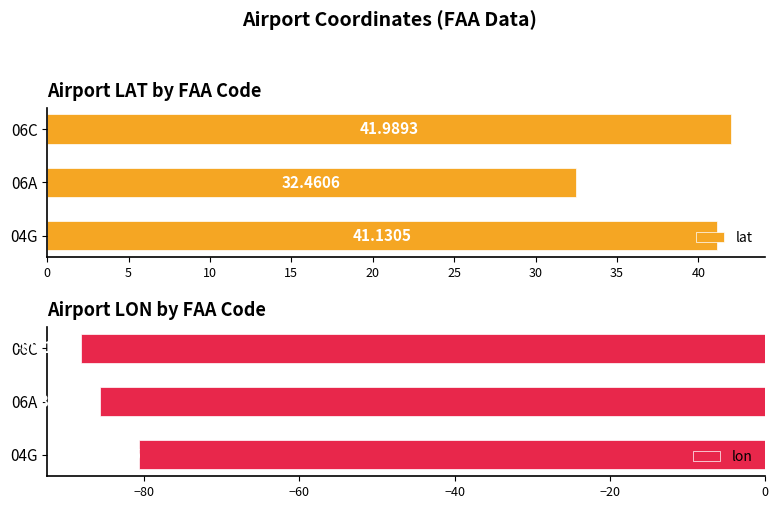

What is the difference between the lat values at 06C and 04G?

0.9